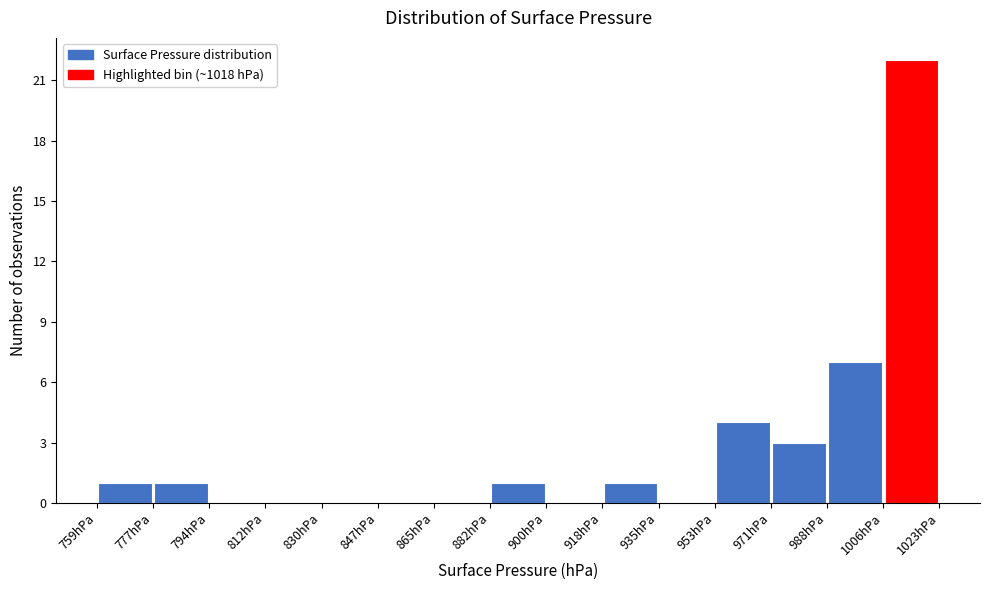

Over which range of the x-axis is the bar tallest?

1006 to 1024